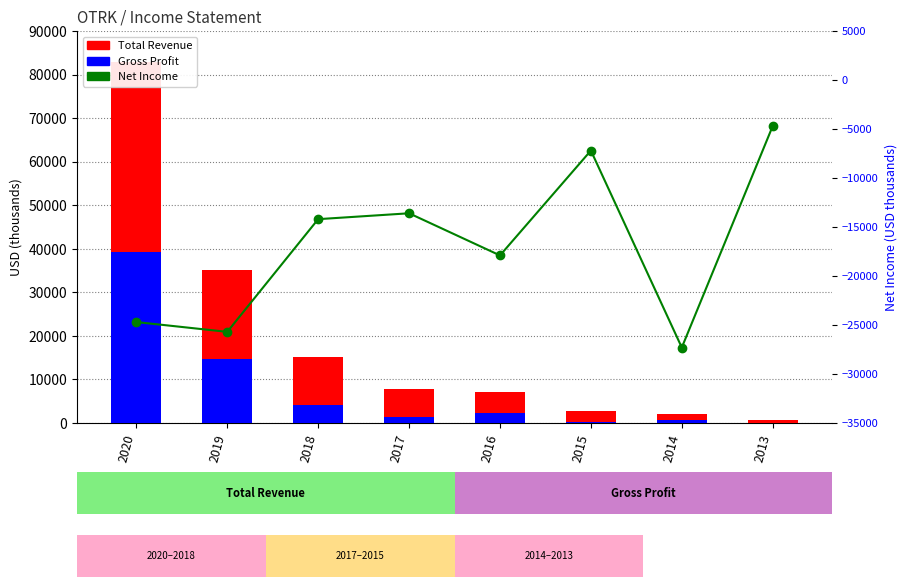

What is the smallest value displayed?

-27300